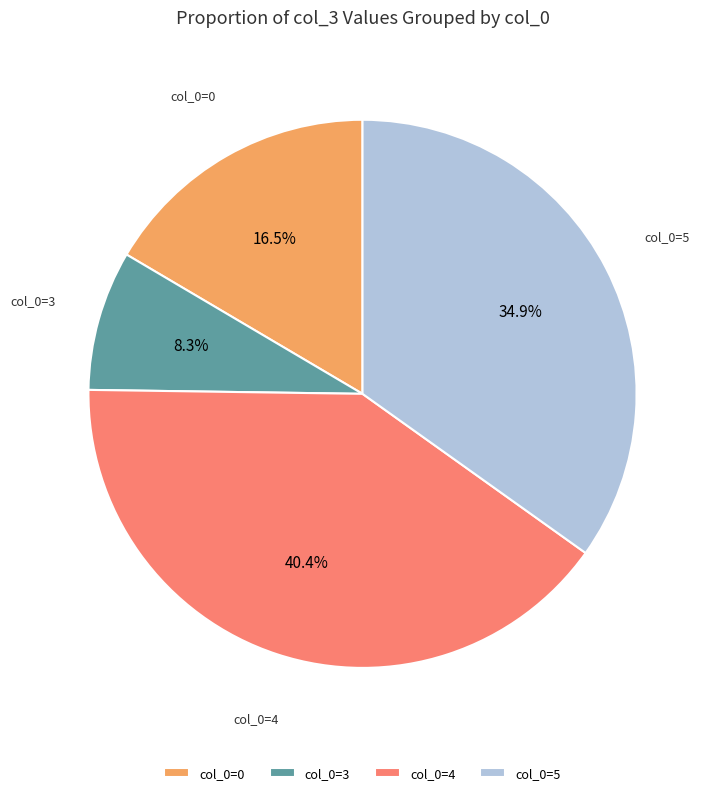

Combined, do col_0=4 and col_0=5 account for over 50%?

Yes